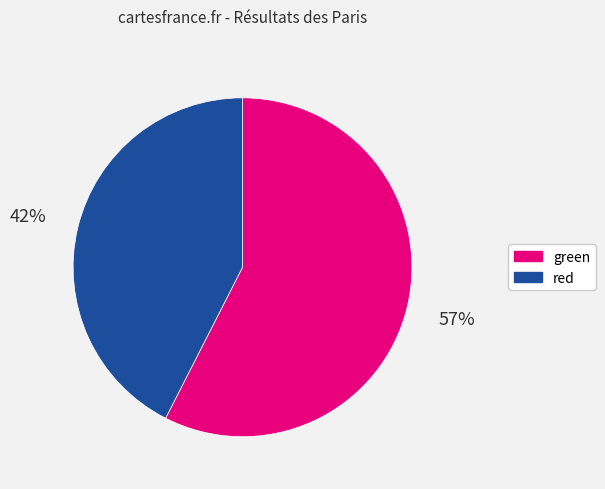

Which has a higher value, green or red?

green